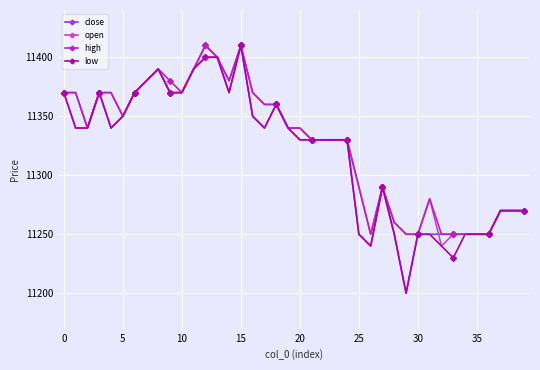

Reading right to left, list all the values displayed in this chart.

close: 11270	11270	11270	11250	11250	11250	11250	11250	11250	11250	11200	11250	11290	11240	11250	11330	11330	11330	11330	11340	11340	11360	11340	11350	11410	11370	11400	11410	11390	11370	11370	11390	11380	11370	11350	11340	11370	11340	11370	11370
open: 11270	11270	11270	11250	11250	11250	11250	11240	11280	11250	11250	11260	11290	11250	11290	11330	11330	11330	11330	11330	11340	11360	11360	11370	11410	11380	11400	11400	11390	11370	11370	11390	11380	11370	11350	11370	11370	11340	11340	11370
high: 11270	11270	11270	11250	11250	11250	11250	11250	11280	11250	11250	11260	11290	11250	11290	11330	11330	11330	11330	11340	11340	11360	11360	11370	11410	11380	11400	11410	11390	11370	11380	11390	11380	11370	11350	11370	11370	11340	11370	11370
low: 11270	11270	11270	11250	11250	11250	11230	11240	11250	11250	11200	11250	11290	11240	11250	11330	11330	11330	11330	11330	11340	11360	11340	11350	11410	11370	11400	11400	11390	11370	11370	11390	11380	11370	11350	11340	11370	11340	11340	11370